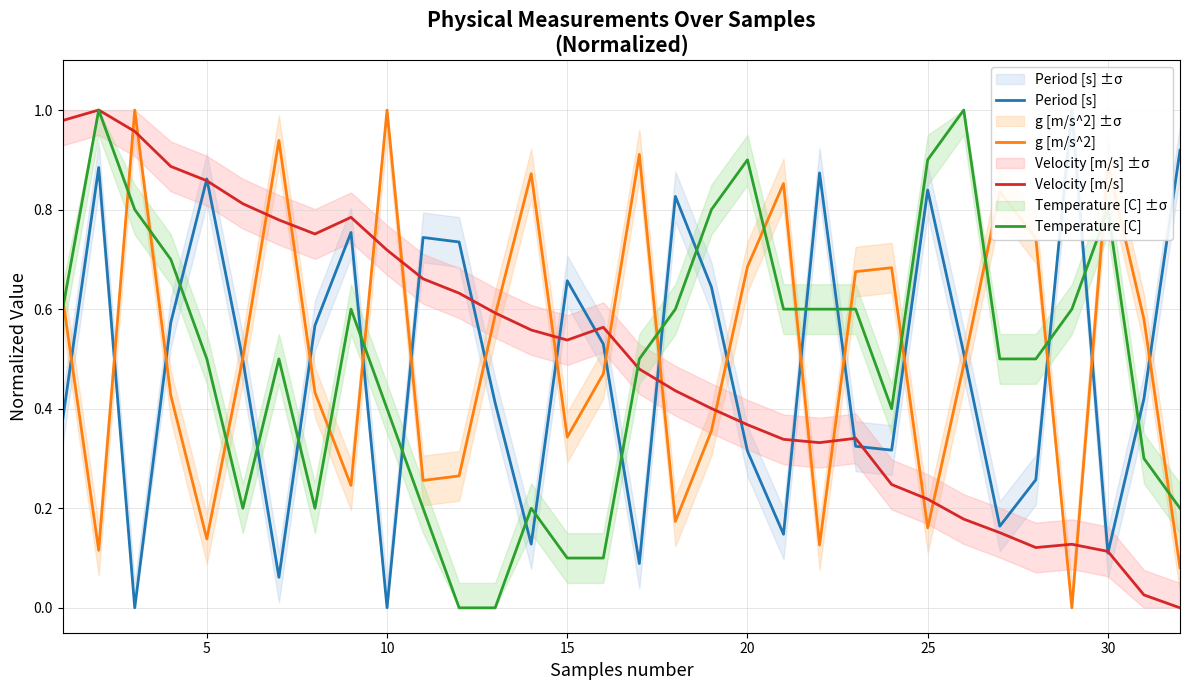

The g [m/s^2] series shows 0.7 at 27. True or false?

True